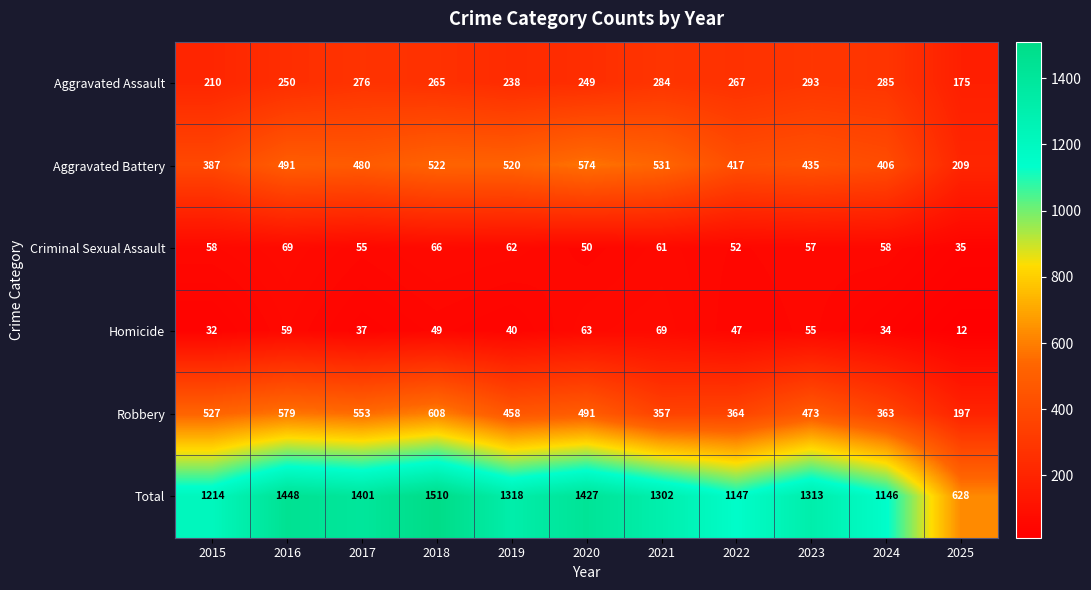

At how many categories does at least one series exceed 988?

10